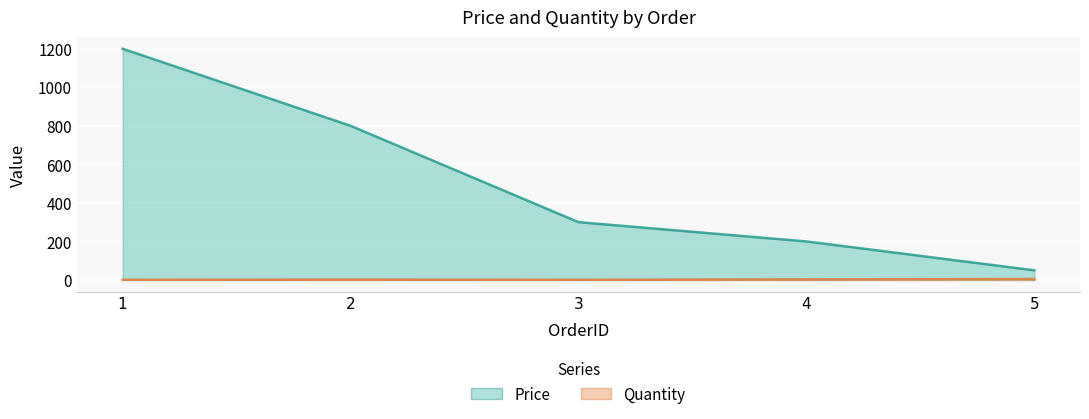

What is the sum of the Price values at 3 and 2?

1100